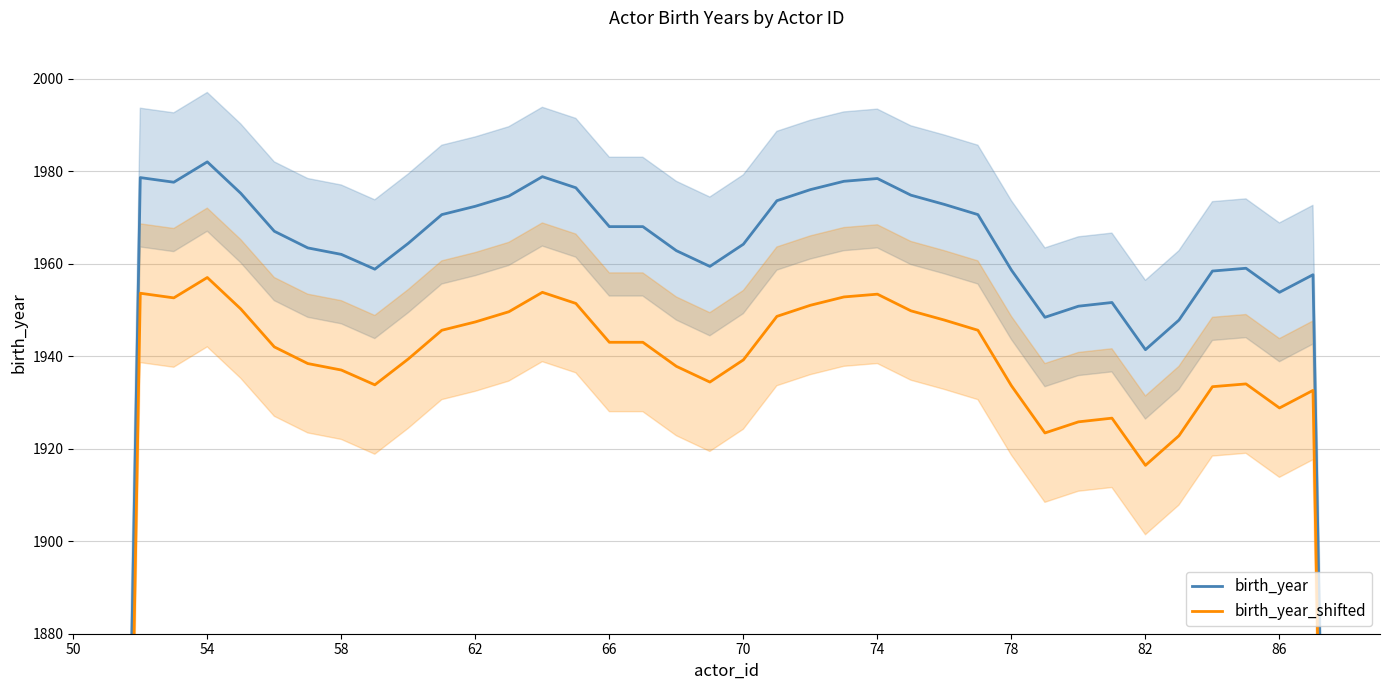

What is the average value of the birth_year_shifted series?

1882.2